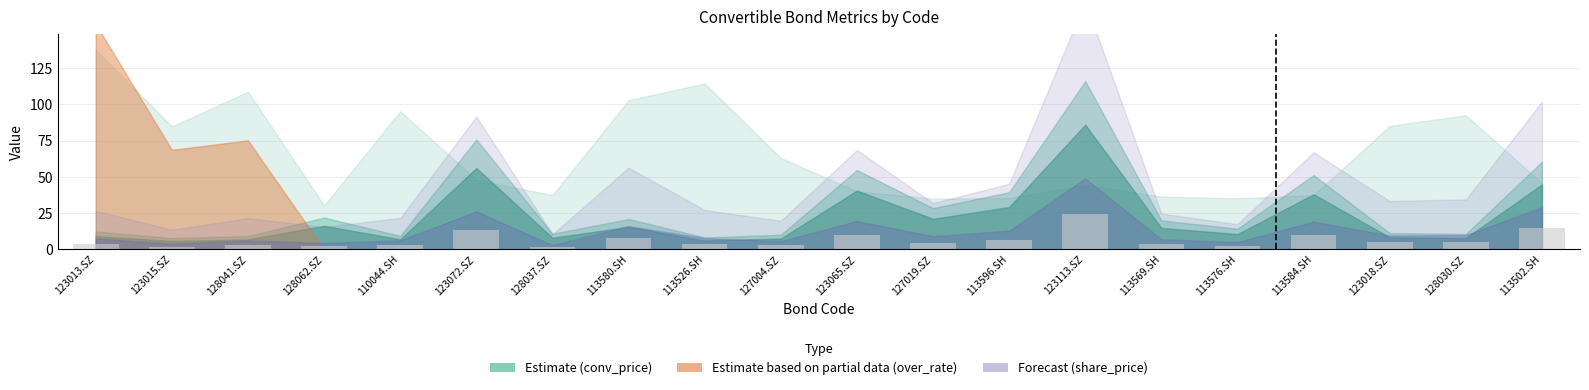

What is the label of the 17th bar from the left?

113584.SH